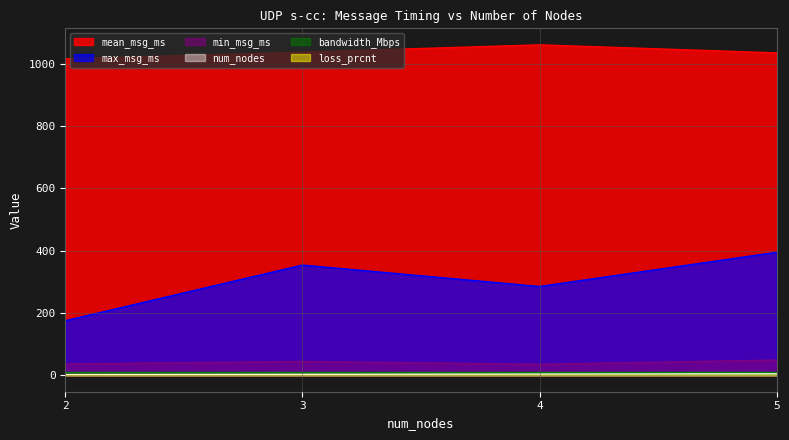

How many values in the num_nodes series are below 4?

2